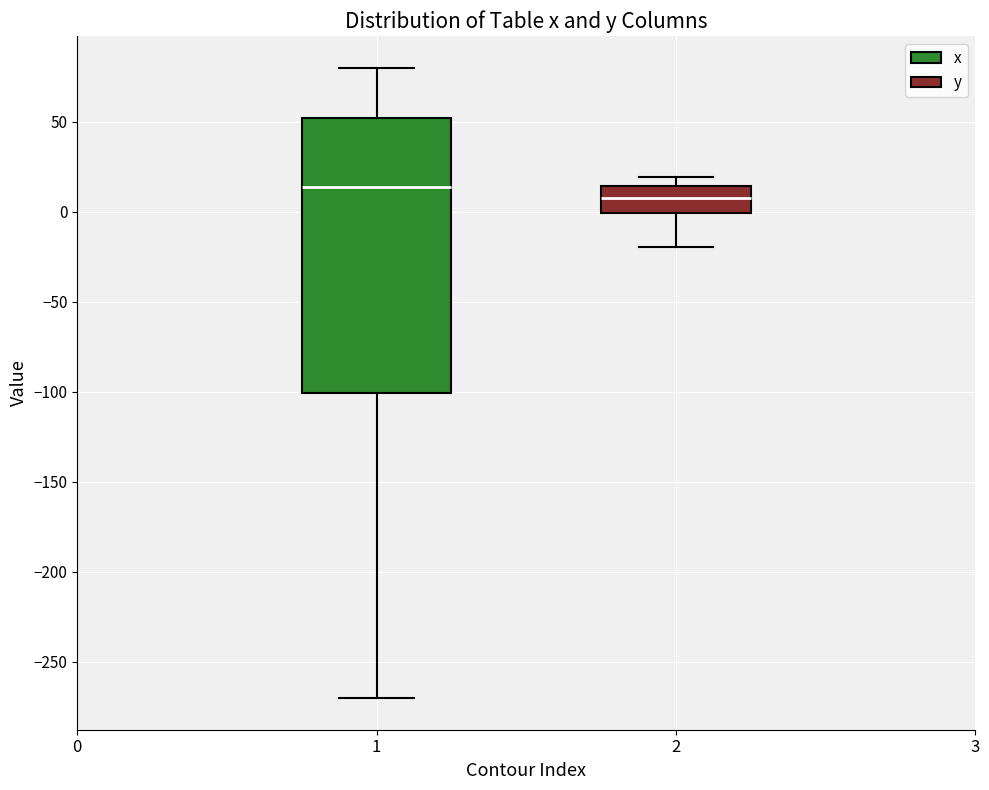

Which box has the lowest median line?

2